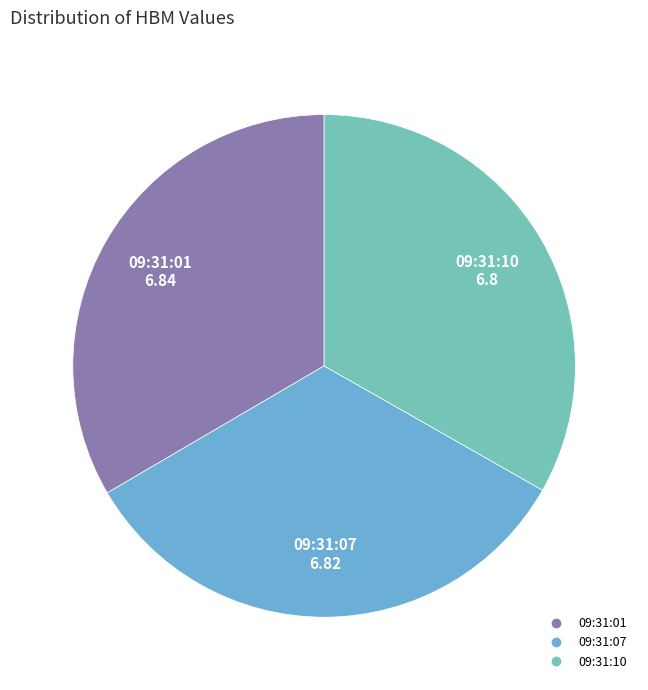

True or false: 09:31:07 accounts for 27% of the total.

False